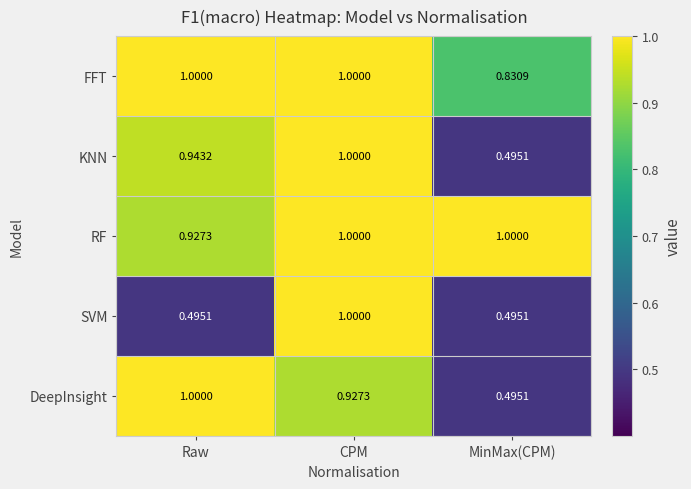

Which series has the largest total across all categories?

RF